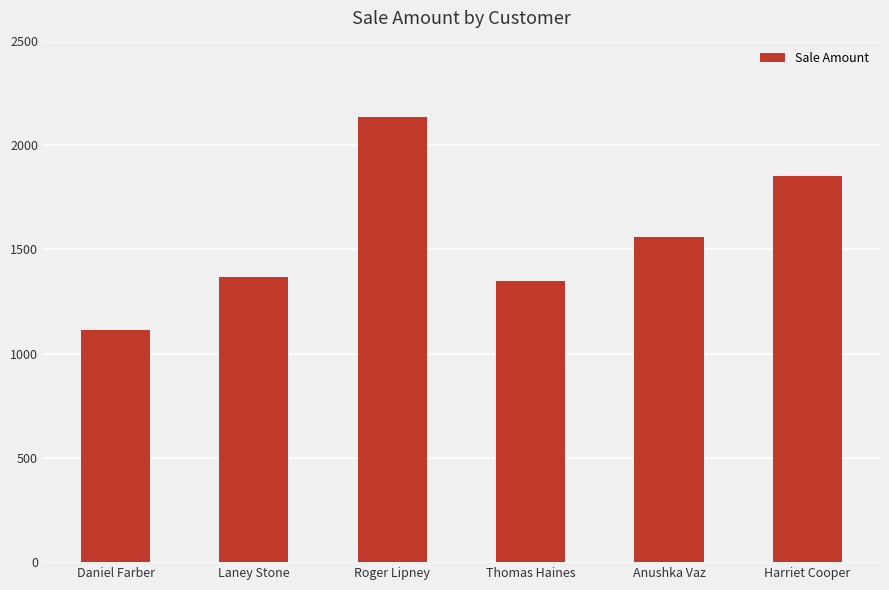

Which label corresponds to the smallest value in the chart?

Daniel Farber